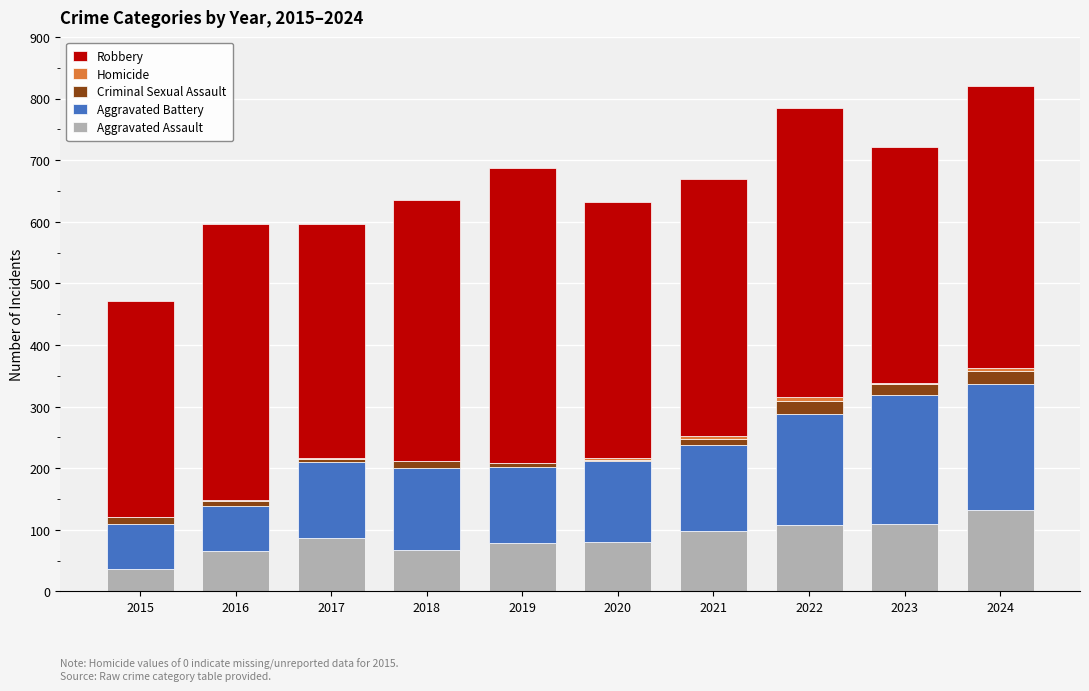

Which category has the highest value in the Aggravated Assault series?

2024